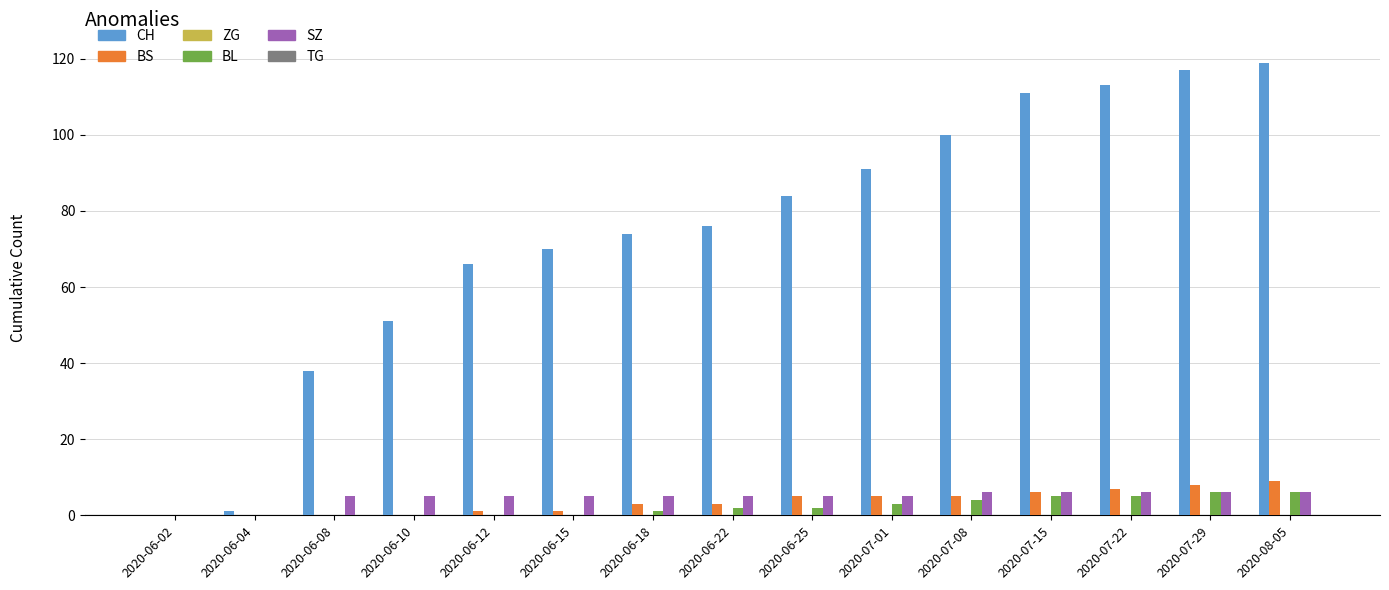

Is it true that ZG equals 0 at 2020-06-04?

True